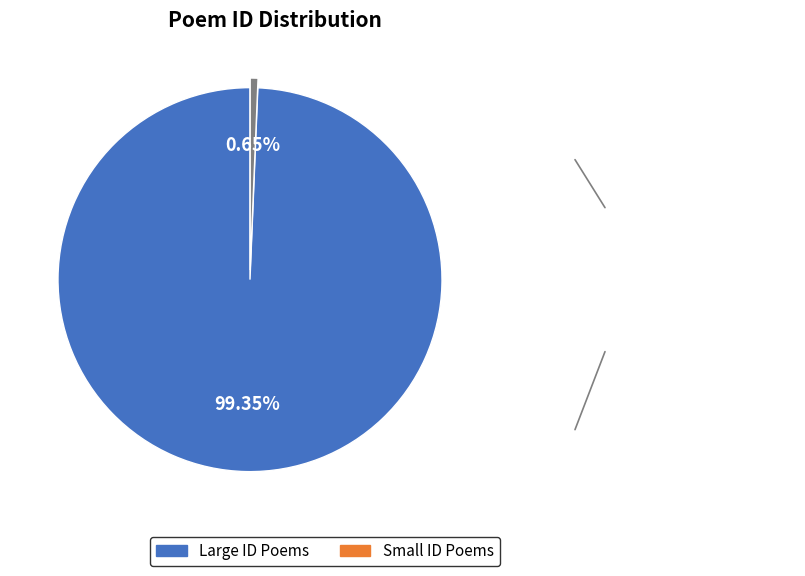

Does Large ID Poems account for over 50% of the chart?

Yes